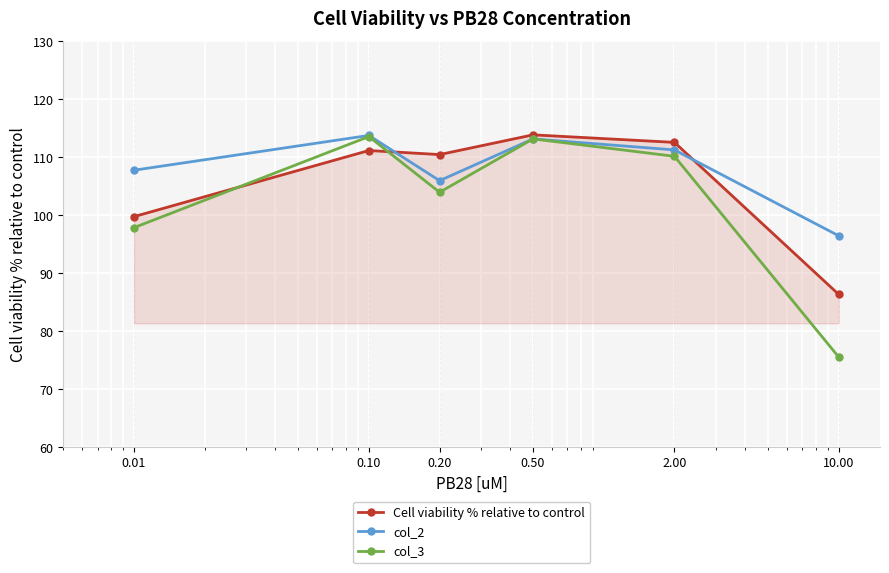

How many lines are shown in the chart?

3